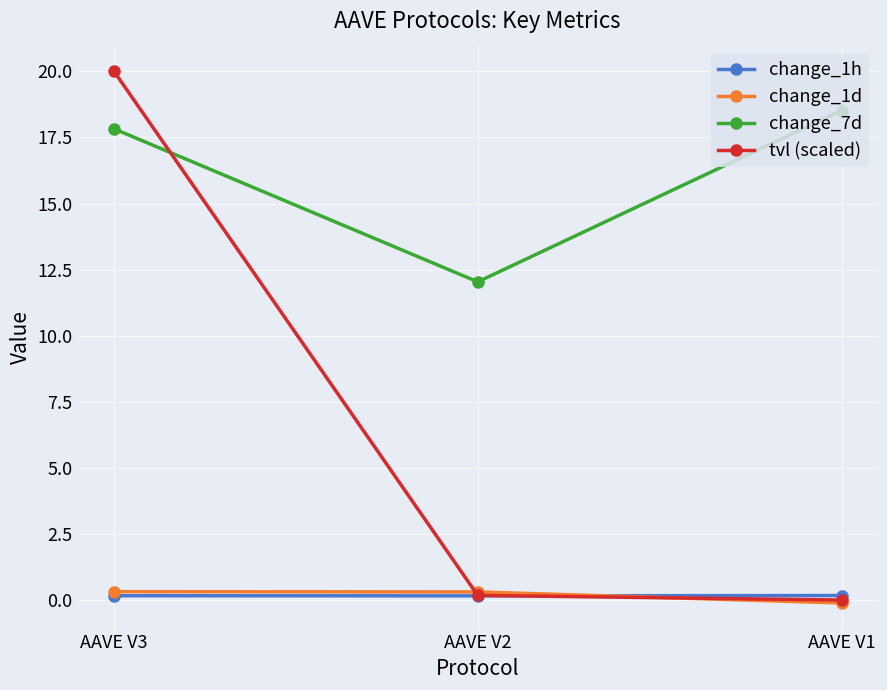

Rank the categories by change_7d value from lowest to highest.

AAVE V2, AAVE V3, AAVE V1